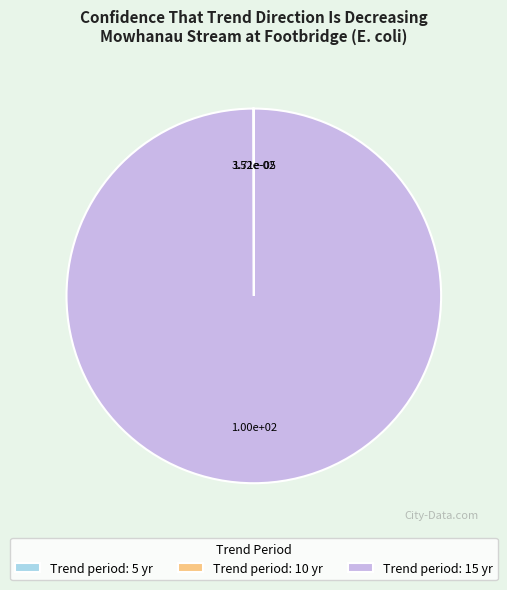

Does Trend period: 15 yr account for over 50% of the chart?

Yes